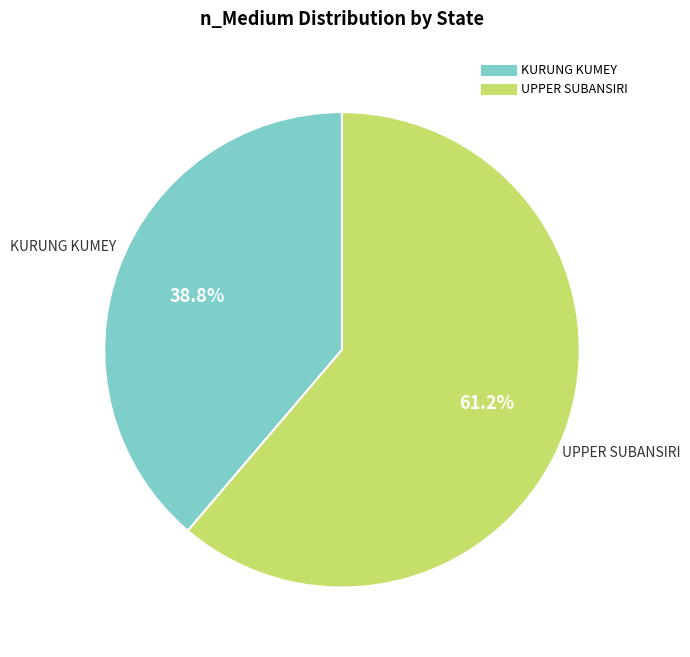

What percentage is the KURUNG KUMEY slice, to the nearest percent?

39%